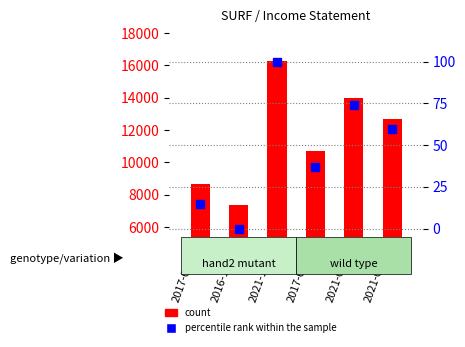

Is it true that percentile rank within the sample equals 14.6 at 2017-03-31?

True